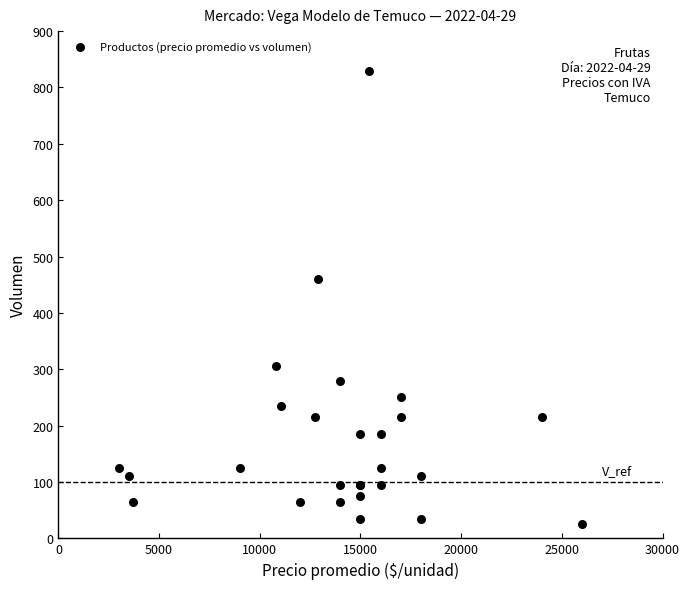

What Y value in the scatter plot is closest to 427?

460